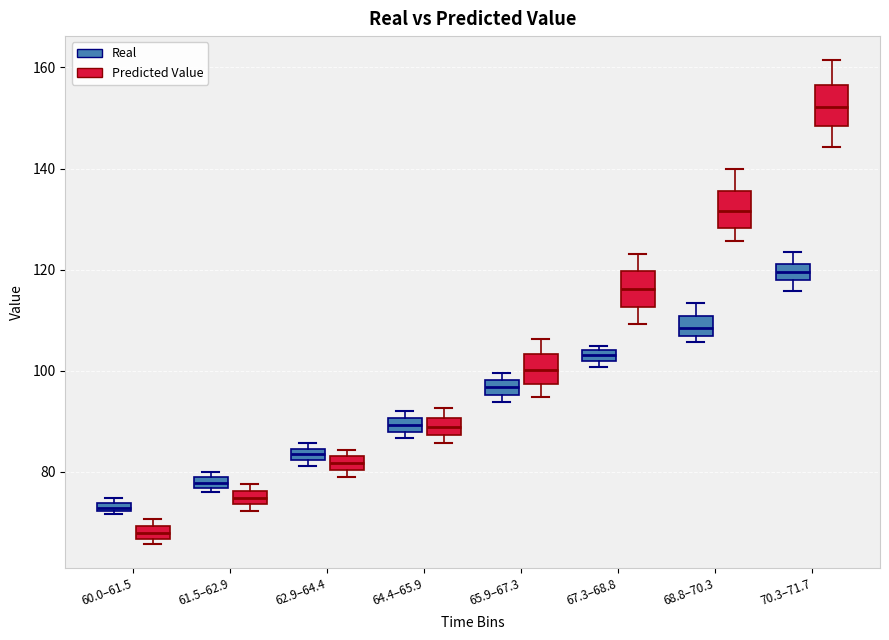

Which box's median line is the lowest?

60.0–61.5 (Predicted Value)